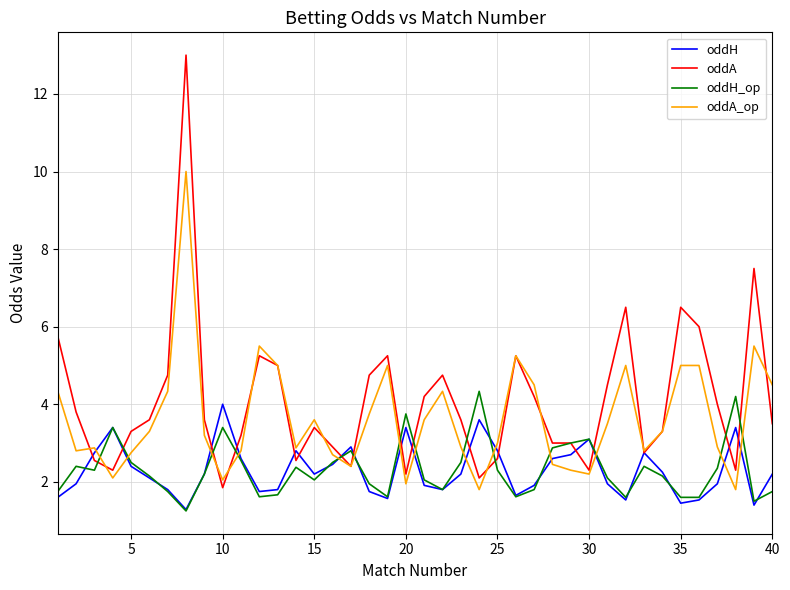

What is the lowest value of the oddA series?

1.9